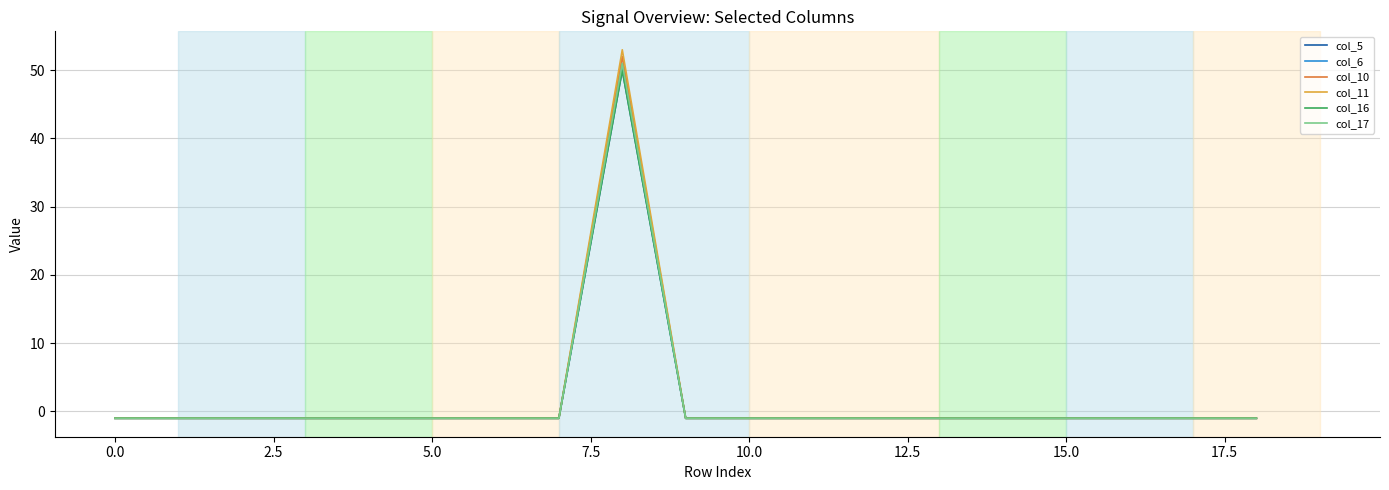

At how many categories does at least one series exceed 3?

1